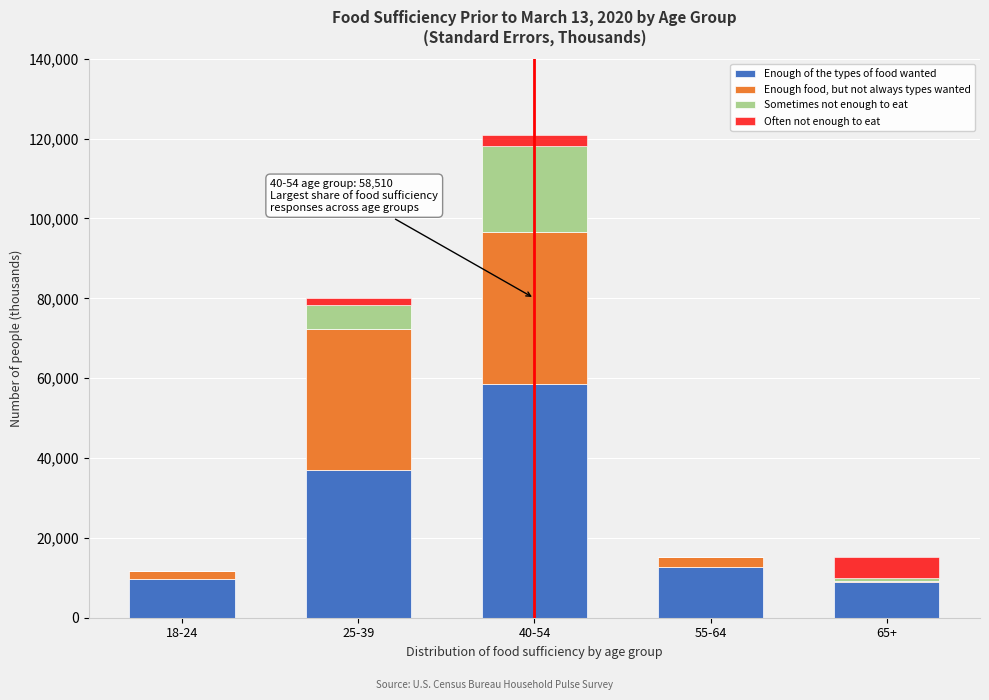

Reading left to right, what are the values for Enough of the types of food wanted?

18-24=9729.1	25-39=37019.6	40-54=58510.5	55-64=12634.3	65+=8872.1